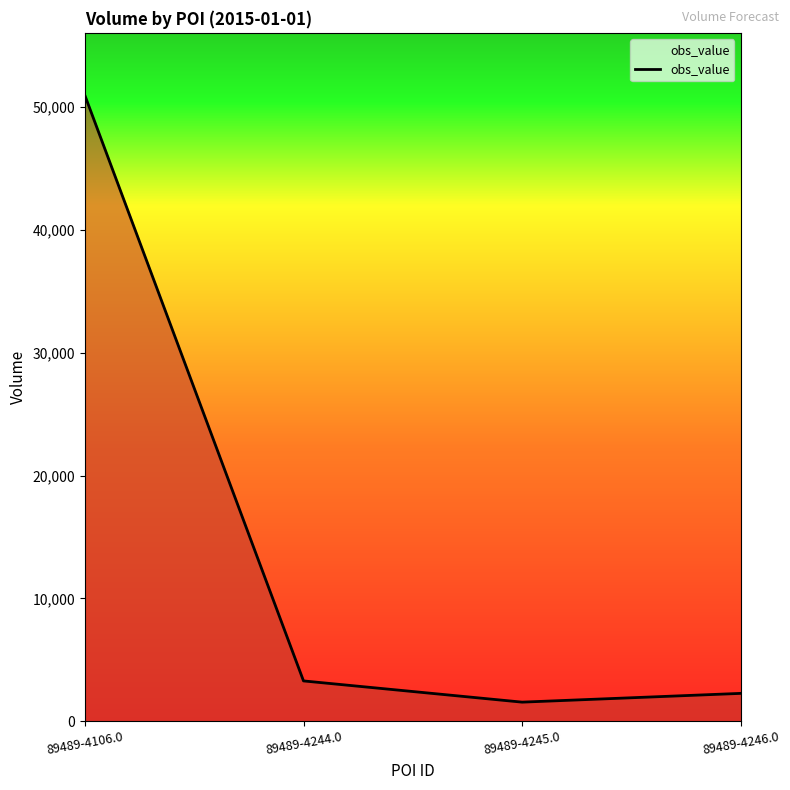

How many lines are shown in the chart?

1